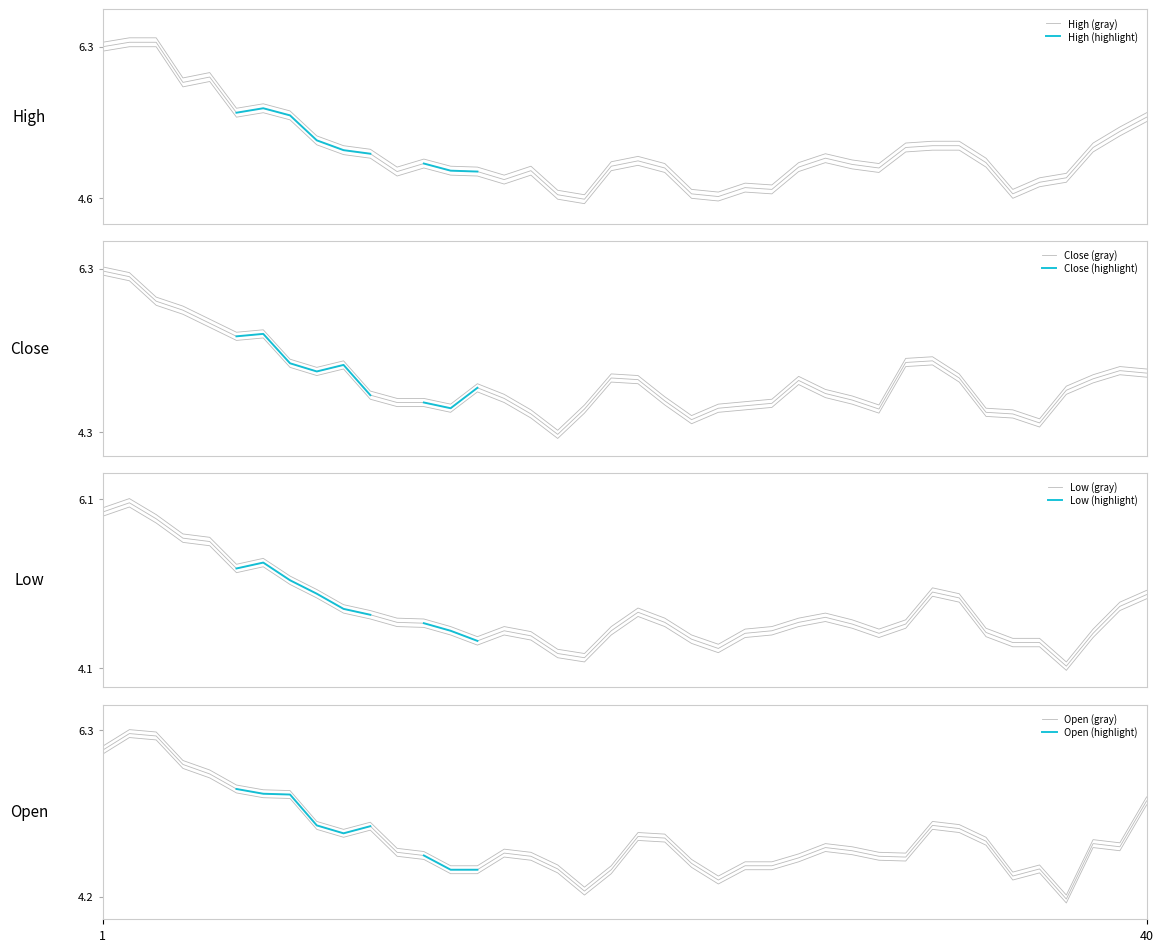

What is the sum of the Close values at 2022-01-14 and 2022-01-25?

9.7